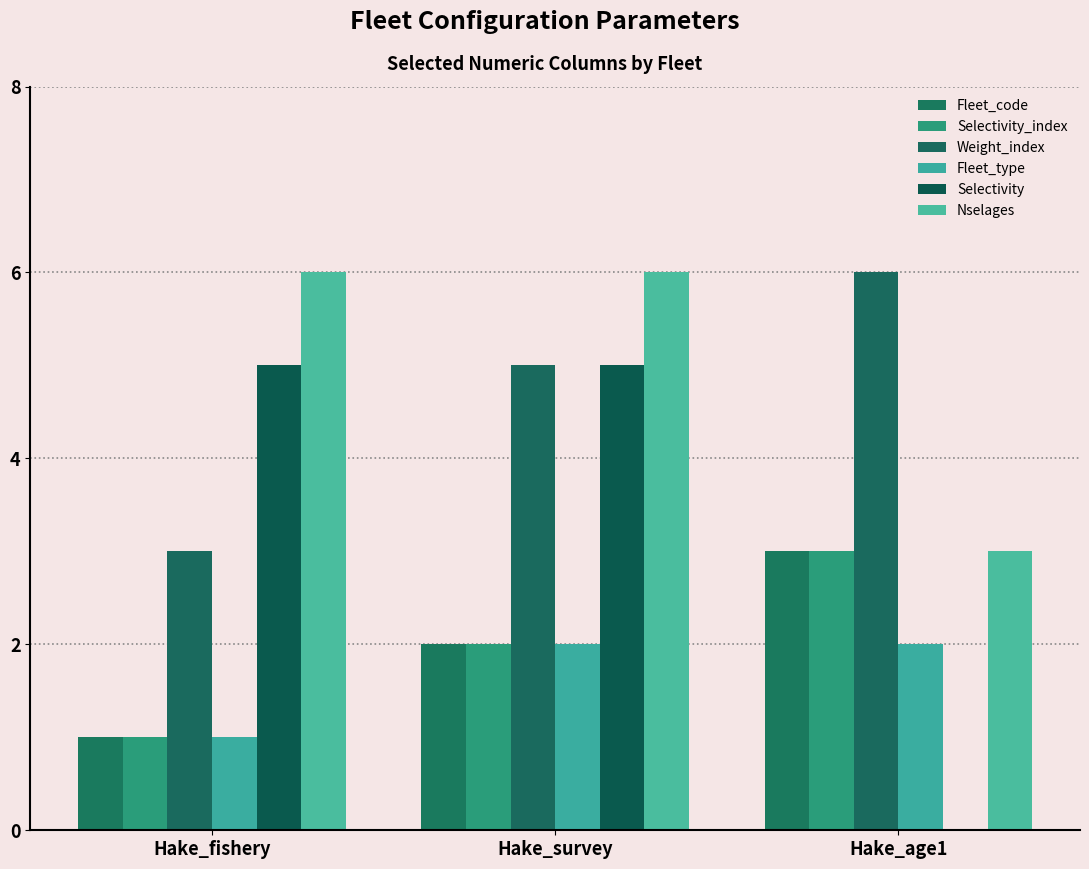

What is the spread (max minus min) of values at Hake_age1?

6